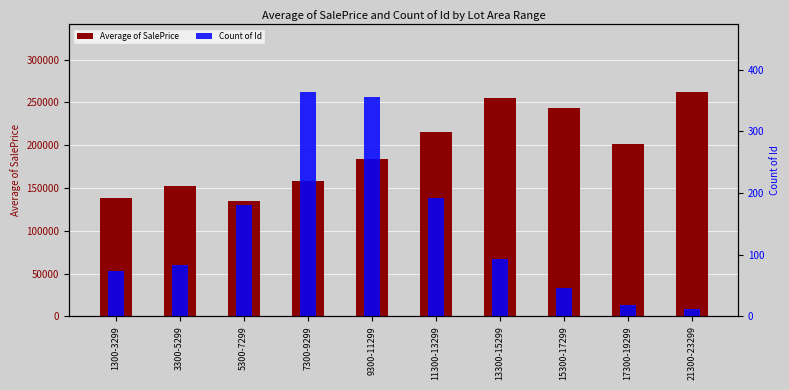

True or false: Count of Id has a value of 46.0 at 15300-17299.

True